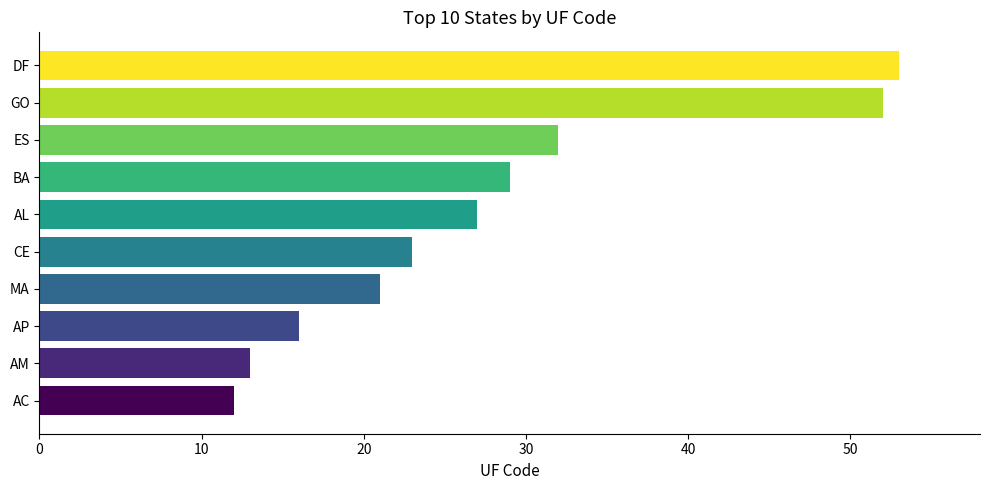

List the labels in order of value, smallest first.

AC, AM, AP, MA, CE, AL, BA, ES, GO, DF